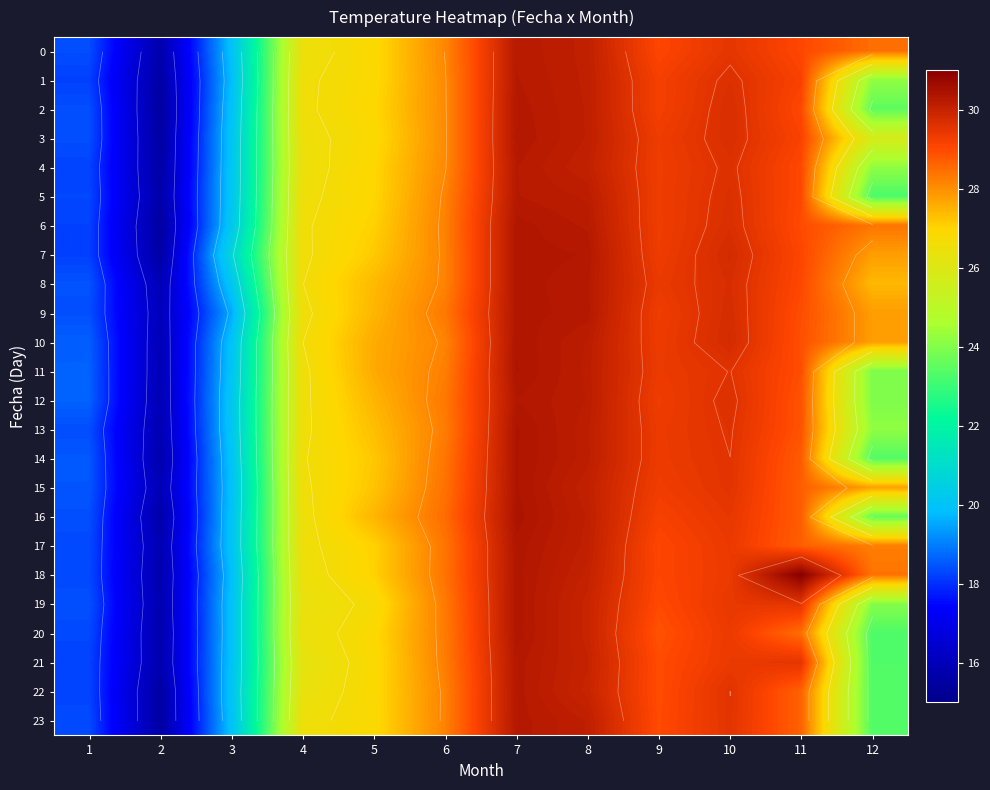

The value of 3 at 11 is 29.1. True or false?

True